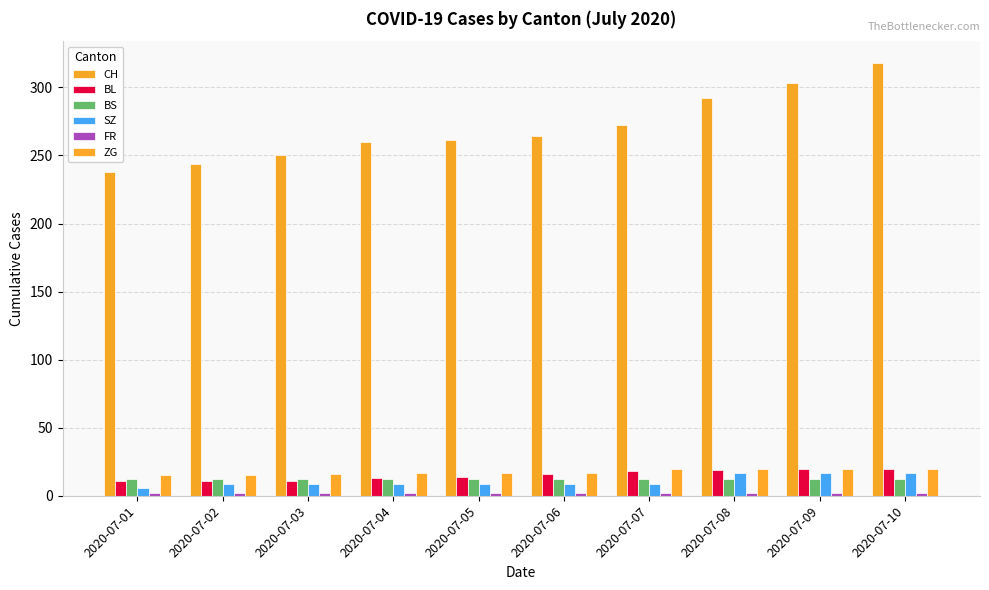

At which category does the chart reach its peak across all series?

2020-07-10